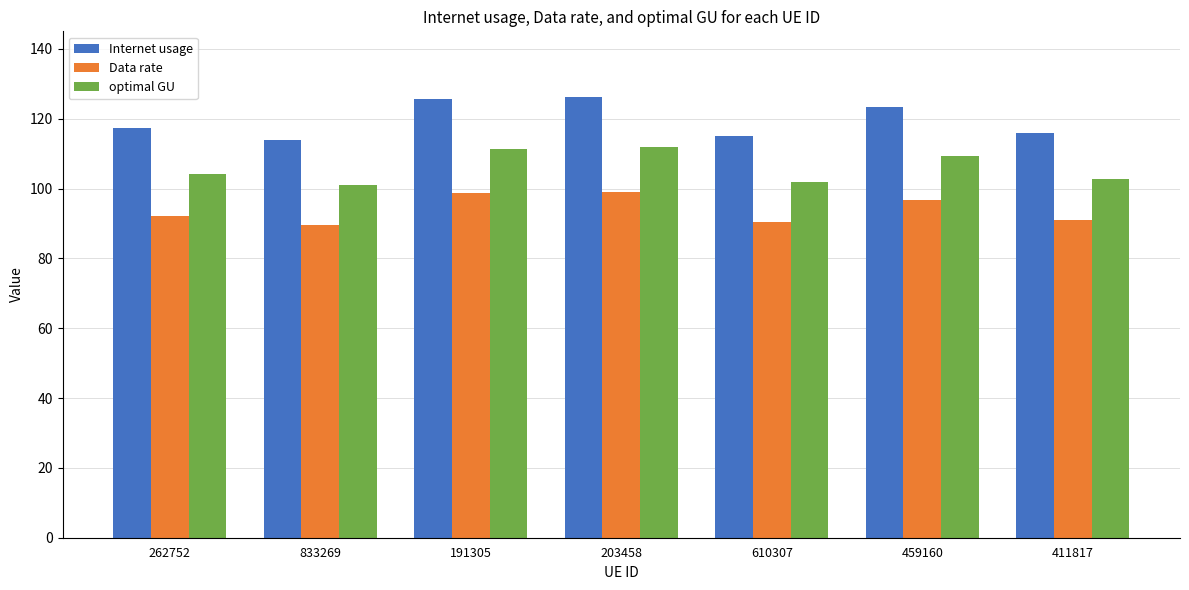

Which series has the widest spread of values?

Internet usage